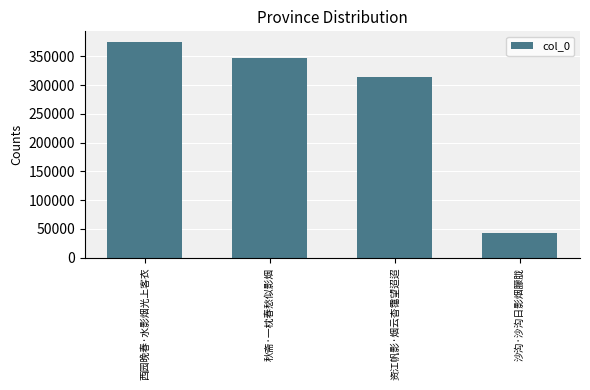

List the labels in order of value, smallest first.

沙沟·沙沟日影烟朦胧, 资江帆影·烟云杳霭望迢迢, 秋斋·一枕春愁似影烟, 西园晚春·水影烟光上客衣